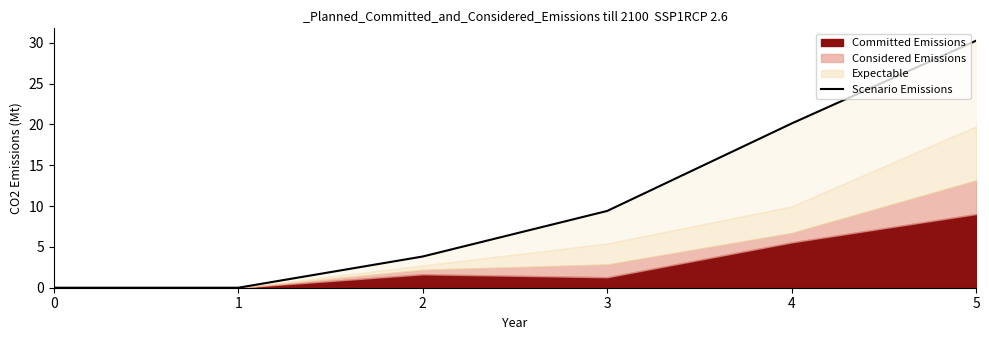

How many positive values are there?

4